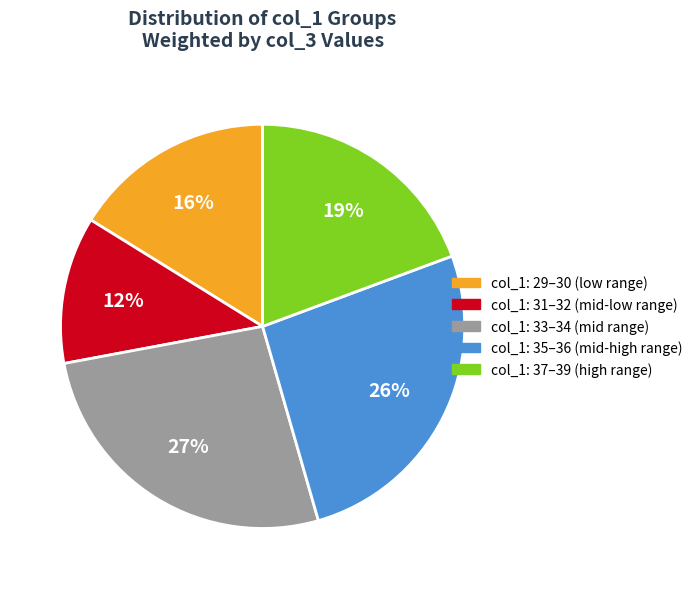

Is there any slice that represents more than half of the pie?

No